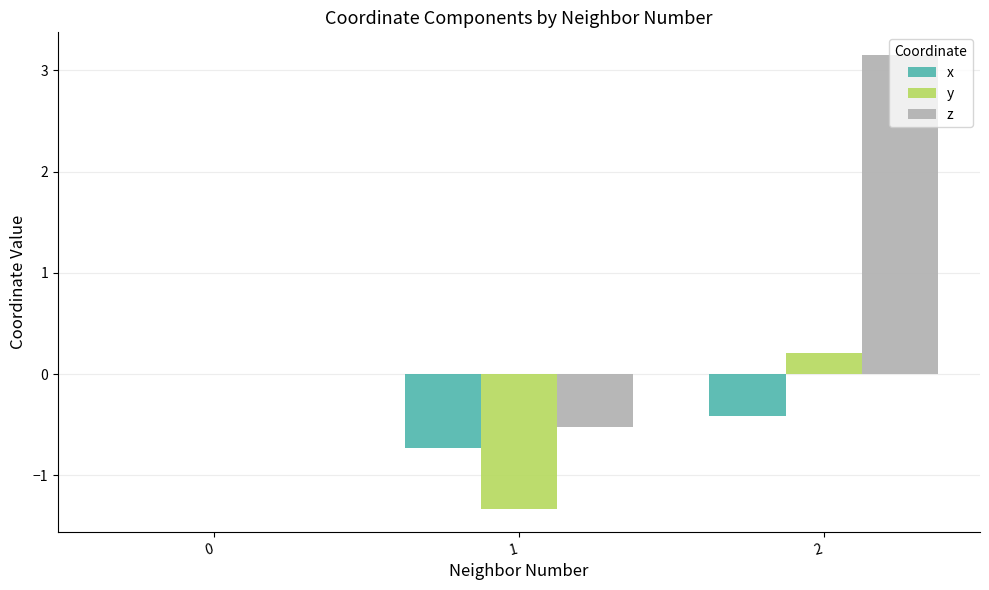

Between 0 and 1, which series saw the biggest shift?

y